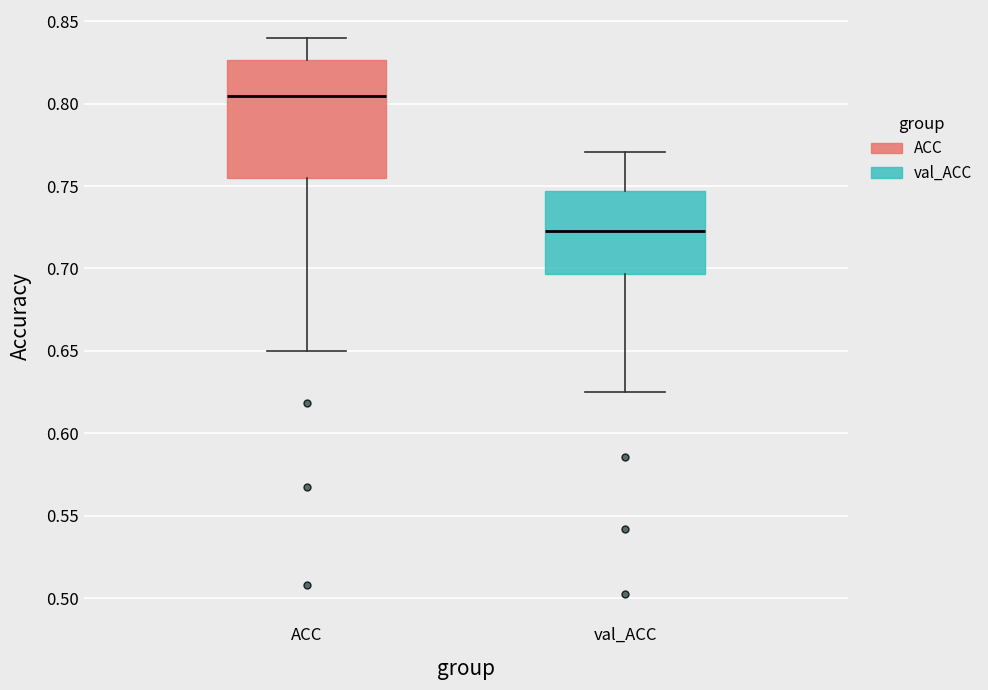

Where does the median line of the box for ACC sit on the y-axis? The values are not printed on the chart, so give them approximately, as read against the axis.

0.805